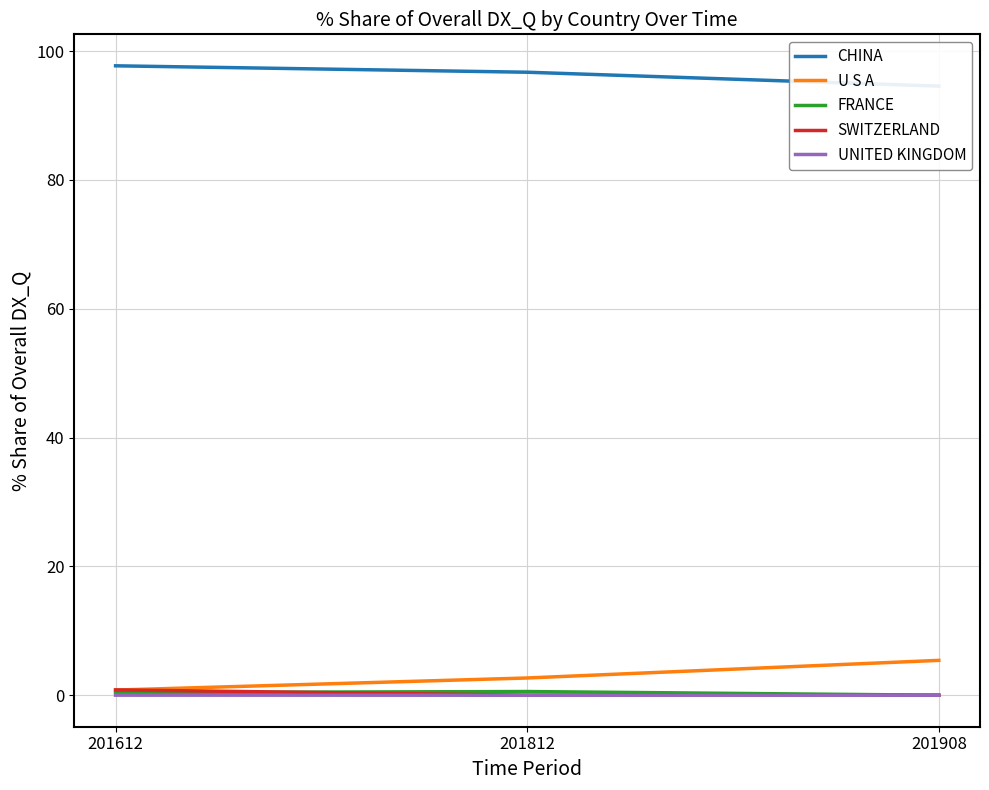

What is the maximum value shown in the chart?

97.7